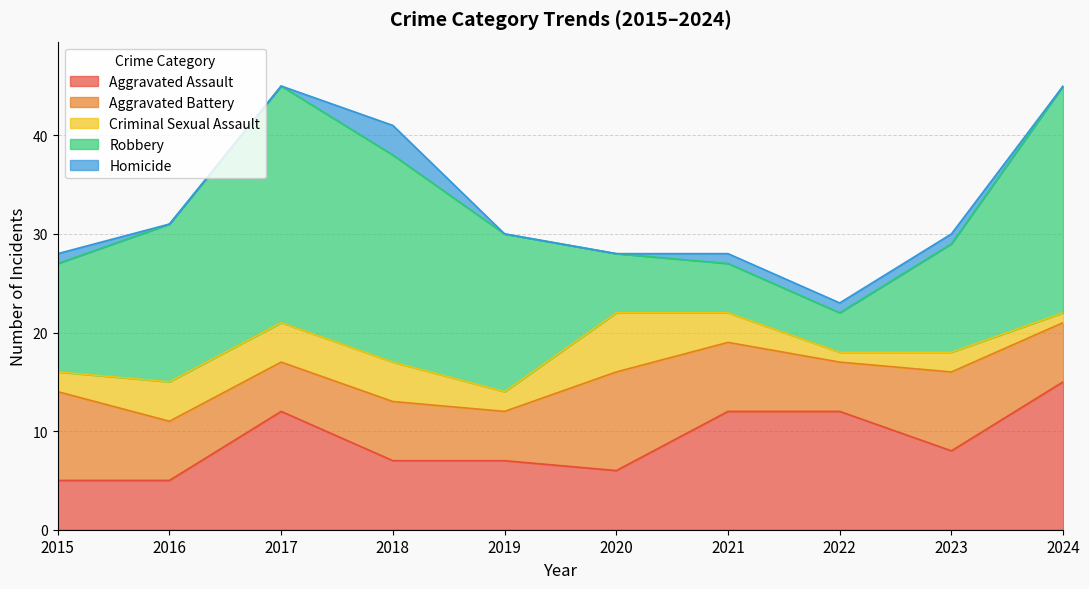

At which category is the sum across all series the highest?

2017